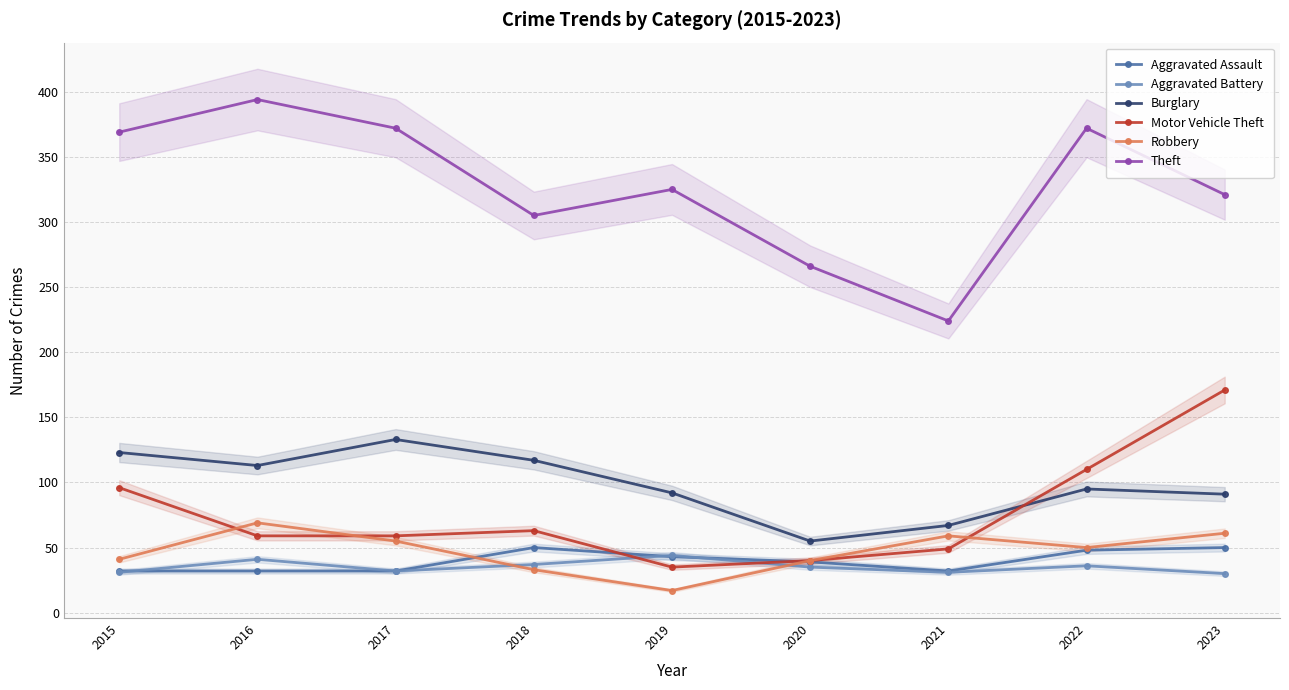

Reading right to left, what are all the values shown in this chart?

Aggravated Assault: 50	48	32	39	43	50	32	32	32
Aggravated Battery: 30	36	31	35	44	37	32	41	31
Burglary: 91	95	67	55	92	117	133	113	123
Motor Vehicle Theft: 171	110	49	40	35	63	59	59	96
Robbery: 61	50	59	40	17	33	55	69	41
Theft: 321	372	224	266	325	305	372	394	369